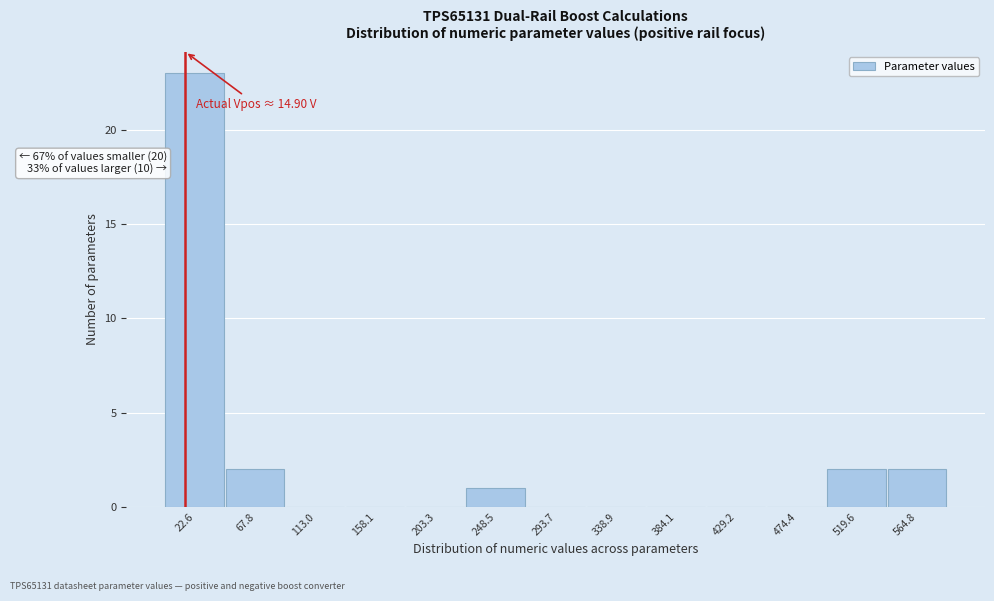

Over which range of the x-axis is the bar tallest?

0 to 45